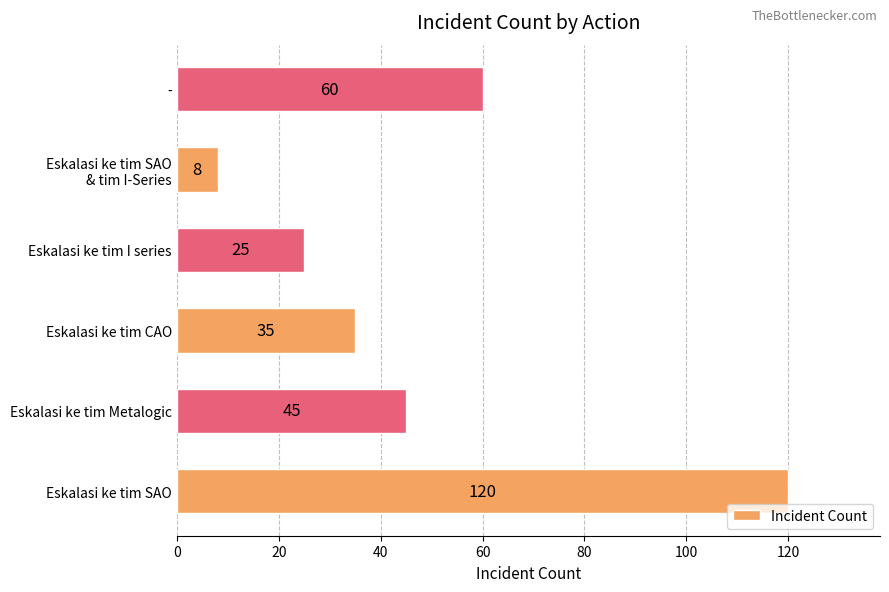

What is the smallest value displayed?

8